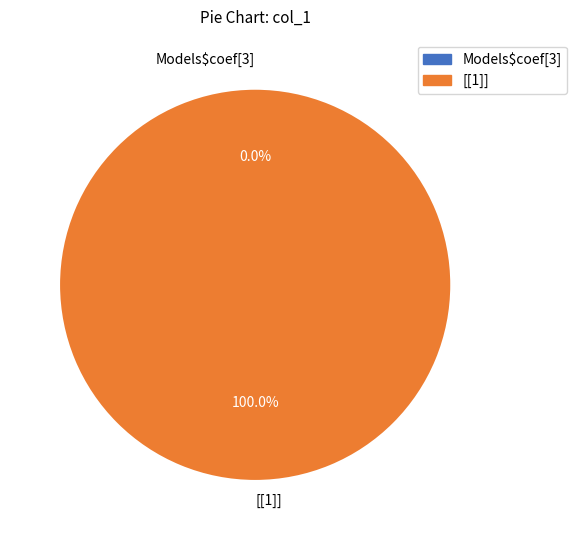

What percentage is the [[1]] slice, to the nearest percent?

100%